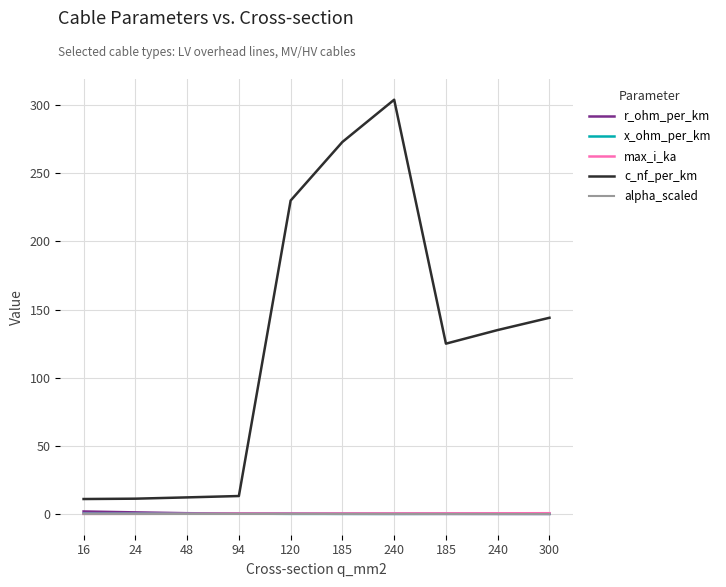

What are all the series names shown in the legend?

r_ohm_per_km, x_ohm_per_km, max_i_ka, c_nf_per_km, alpha_scaled